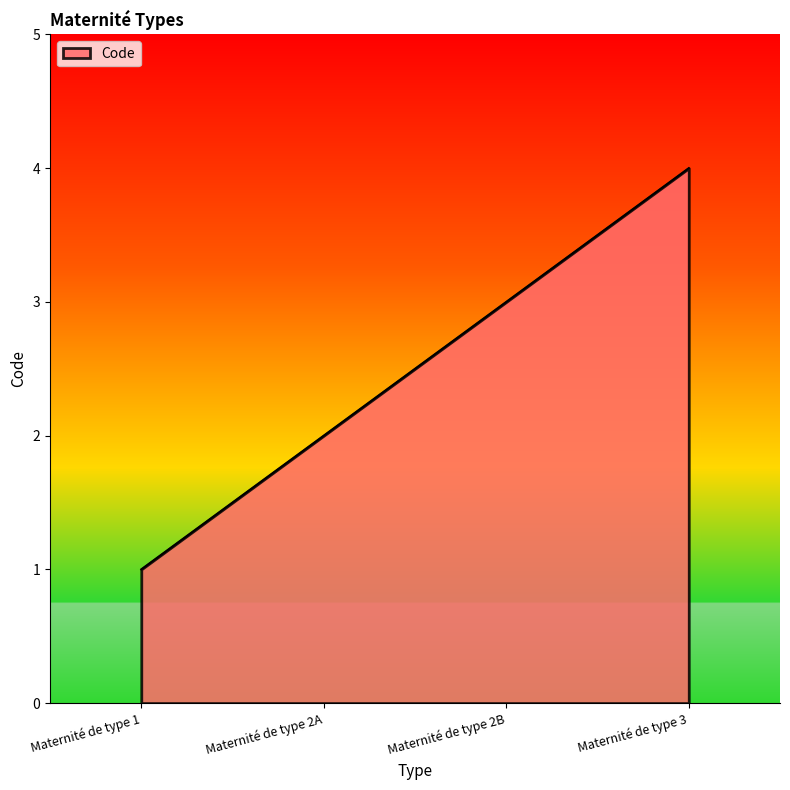

True or false: there are more than 0 points higher than both neighbors.

False